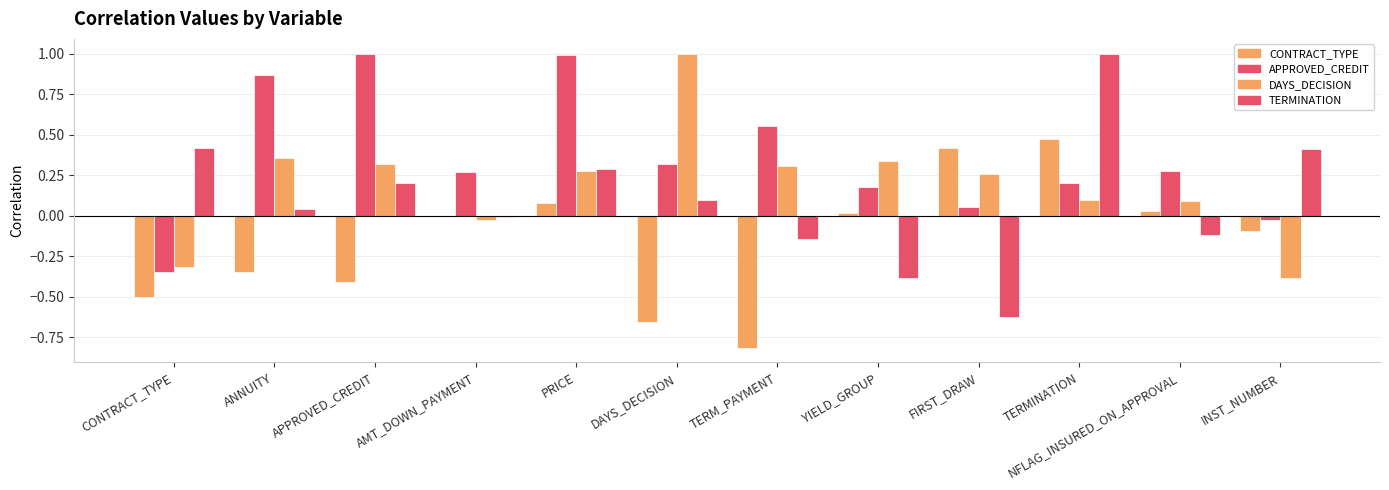

Are the bars grouped side by side (vs. stacked)?

Yes